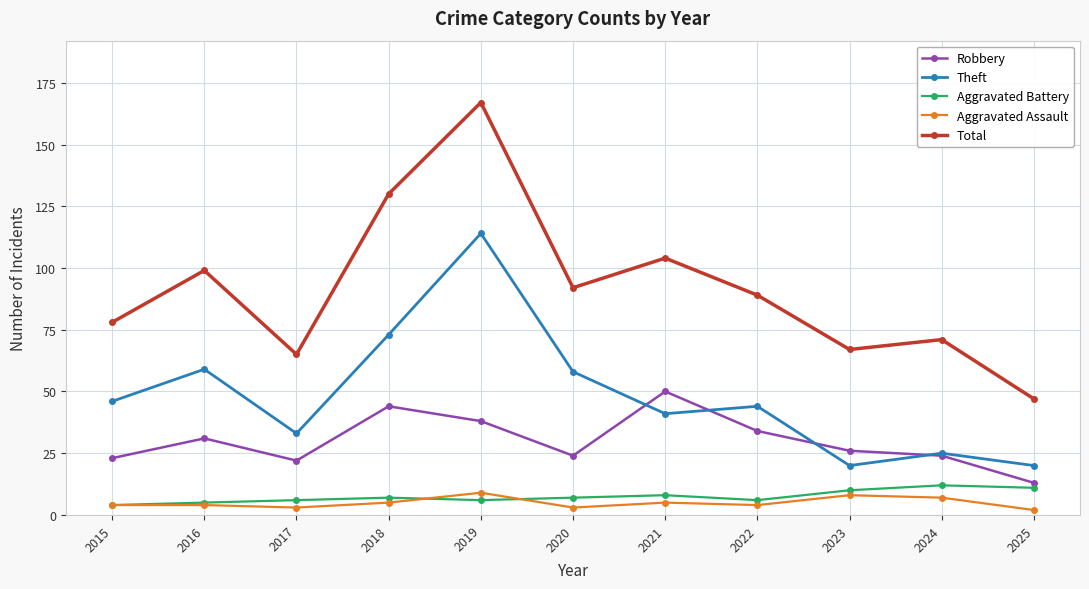

What is the sum of the Robbery values at 2024 and 2021?

74